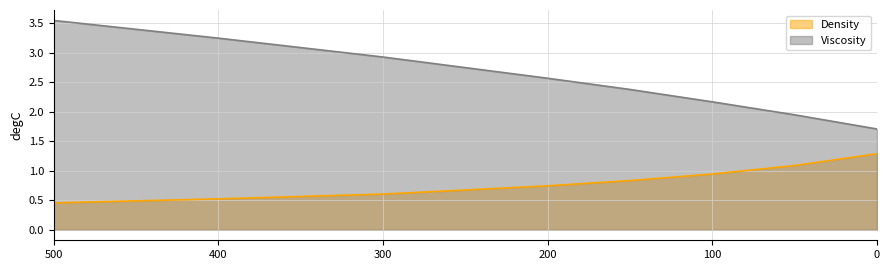

What is the maximum value shown in the chart?

3.5